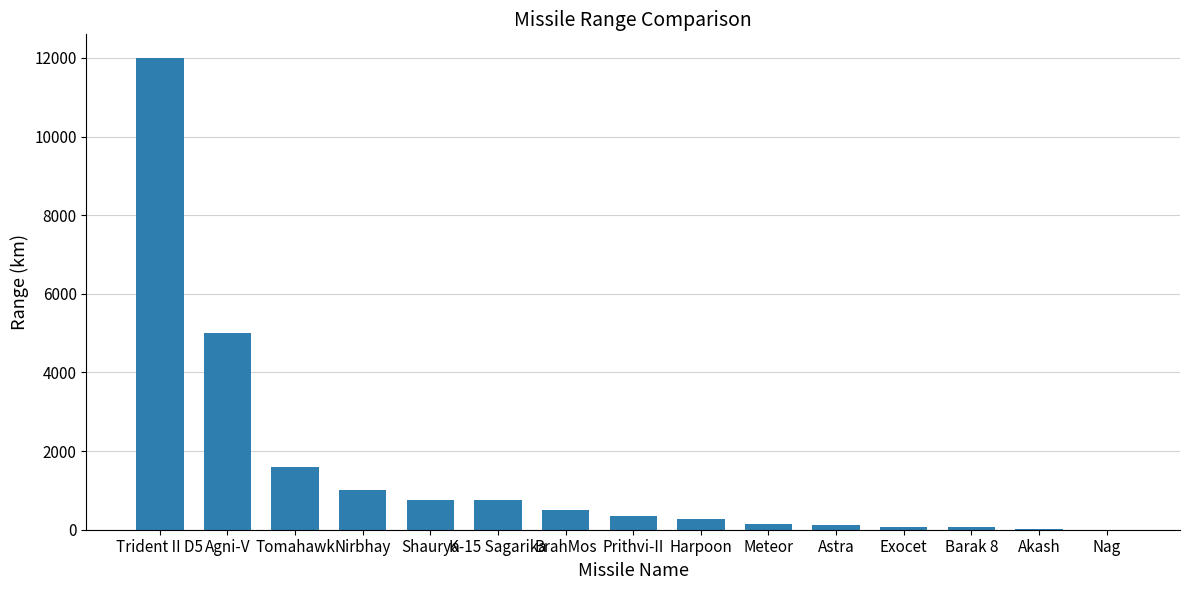

Which label corresponds to the largest value in the chart?

Trident II D5